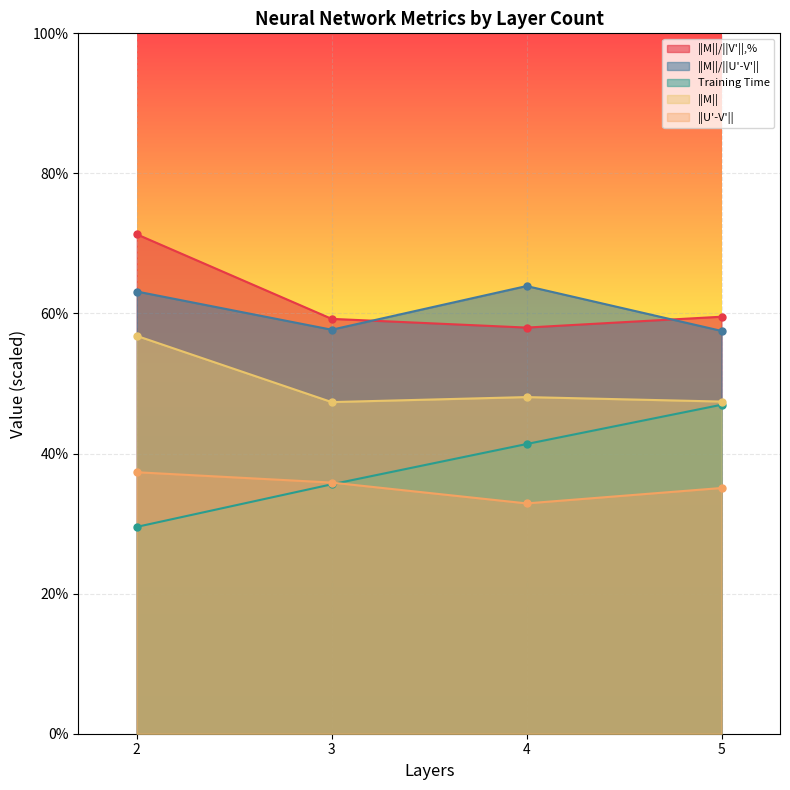

Which category has the highest value in the ||M||/||U'-V'|| series?

4